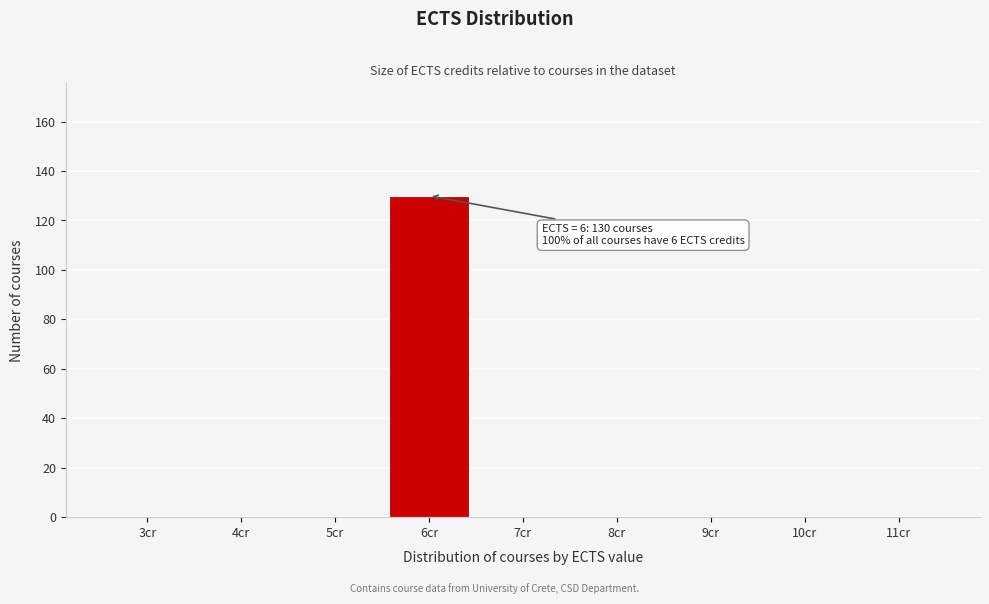

Reading right to left, extract all data points from this chart.

11cr=0	10cr=0	9cr=0	8cr=0	7cr=0	6cr=130	5cr=0	4cr=0	3cr=0